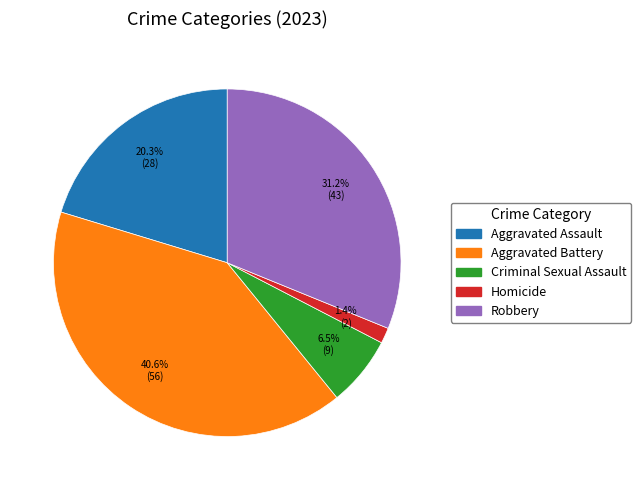

What percentage is the Aggravated Assault slice, to the nearest percent?

20%